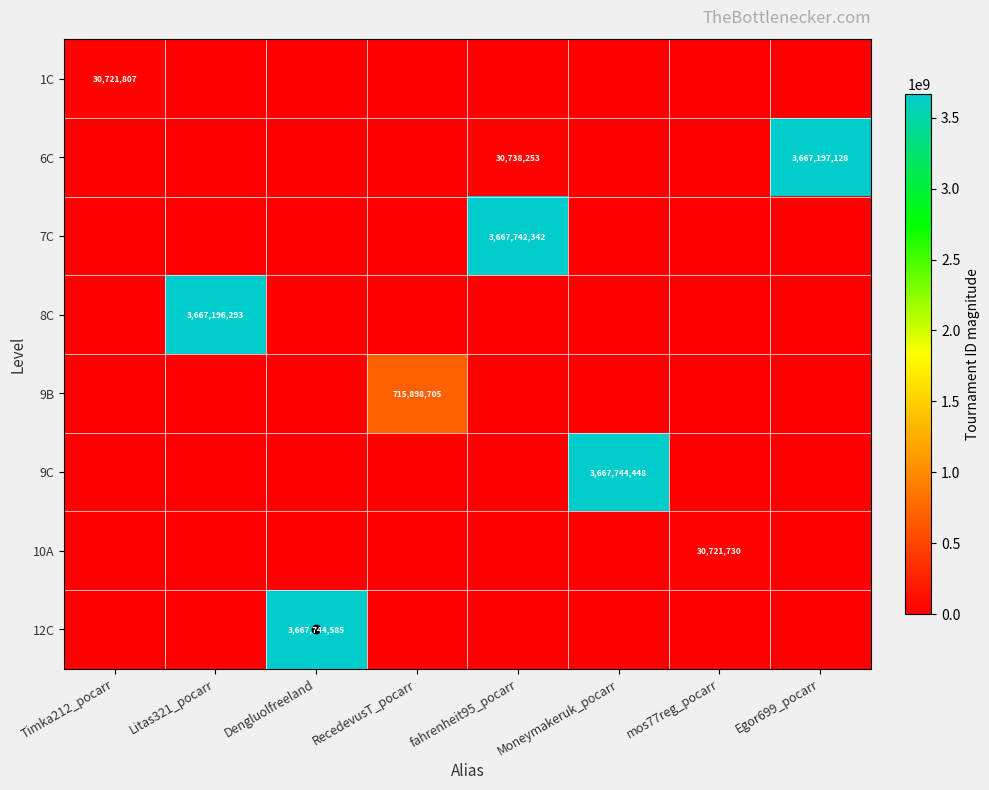

Is it true that 7C equals 0 at Moneymakeruk_pocarr?

True